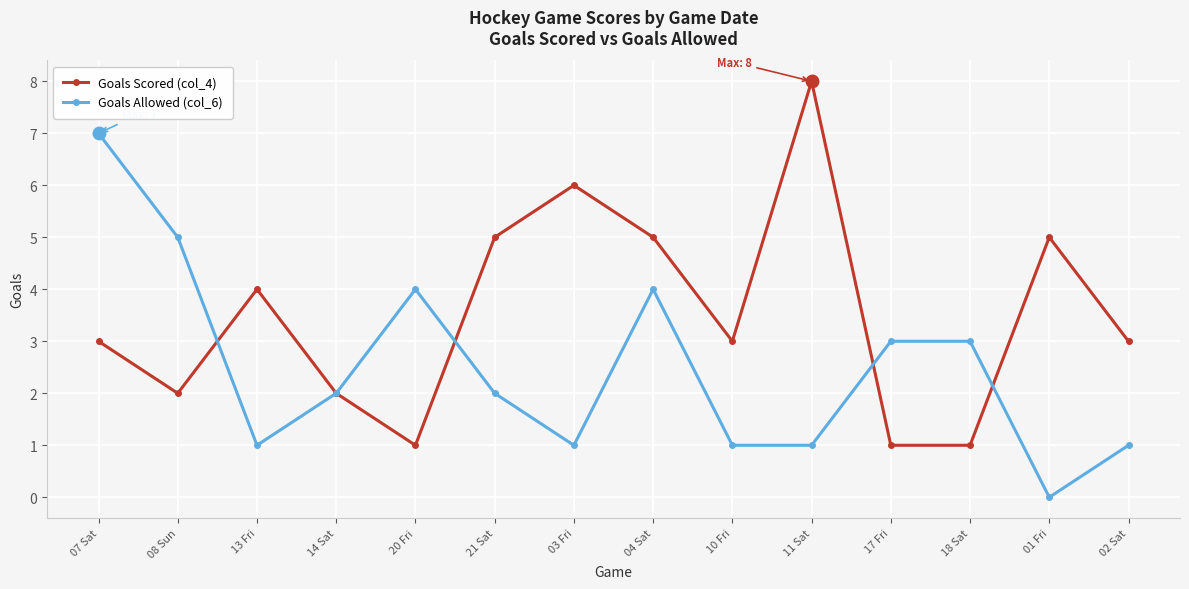

Between which two adjacent categories do Goals Allowed (col_6) and Goals Scored (col_4) first intersect?

08 Sun and 13 Fri